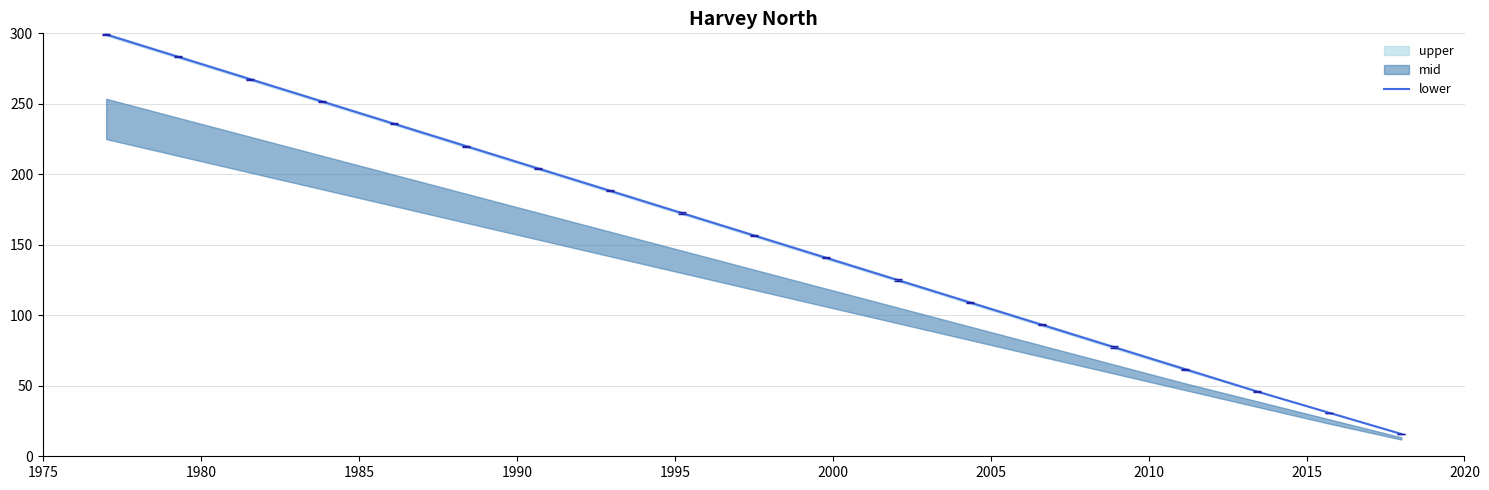

What is the highest value of the lower series?

299.2